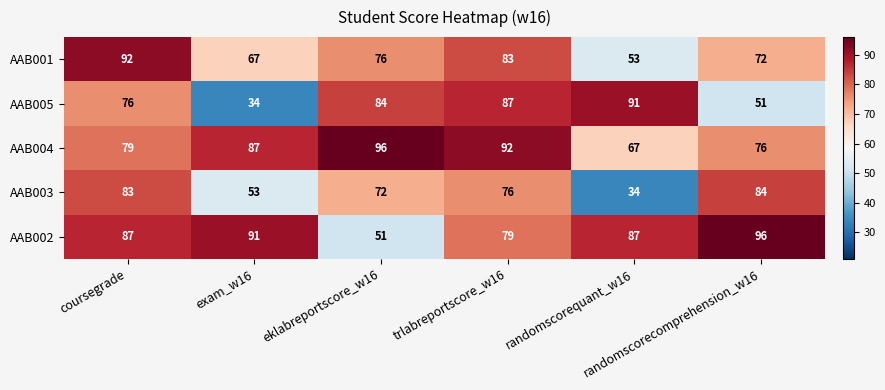

What is the difference between the second highest and minimum values in the AAB002 series?

40